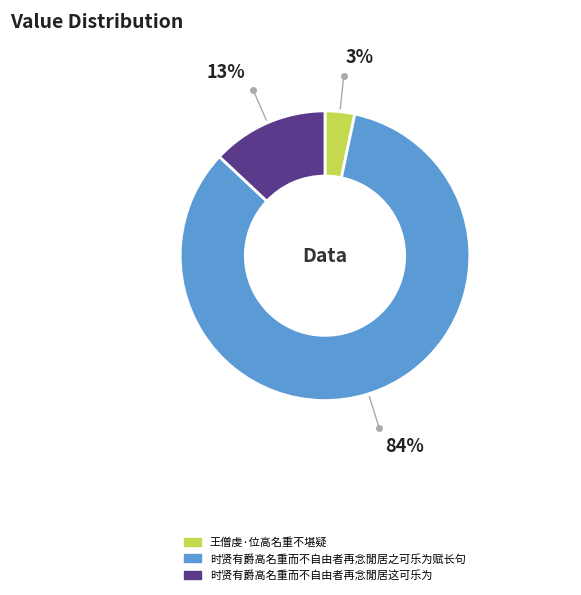

Rank the categories by value from lowest to highest.

王僧虔·位高名重不堪疑, 时贤有爵高名重而不自由者再念閒居这可乐为, 时贤有爵高名重而不自由者再念閒居之可乐为赋长句